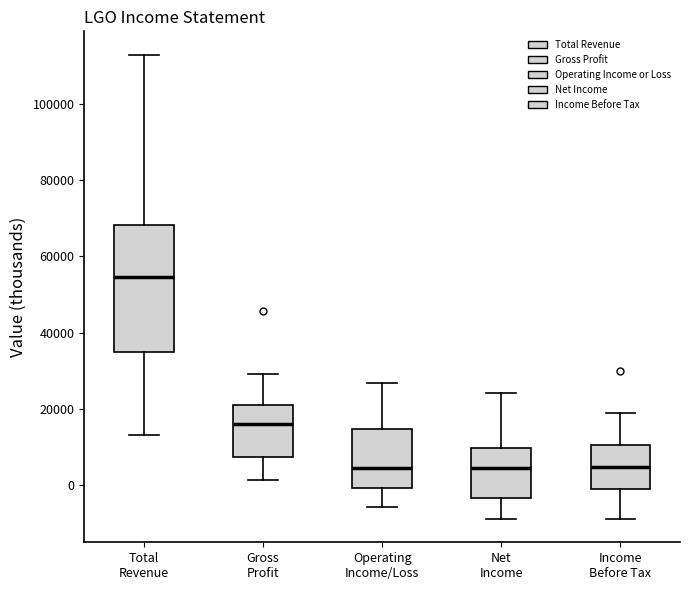

Reading left to right, read every box against the y-axis: the position of its median line, the range the box covers, and the ends of its whiskers. The values are not printed on the chart, so give them approximately, as read against the axis.

Total Revenue: median 54000, box 34000 to 68000, whiskers 14000 to 112000
Gross Profit: median 16000, box 8000 to 20000, whiskers 2000 to 30000
Operating Income/Loss: median 4000, box 0 to 14000, whiskers -6000 to 26000
Net Income: median 4000, box -4000 to 10000, whiskers -8000 to 24000
Income Before Tax: median 4000, box -2000 to 10000, whiskers -8000 to 18000